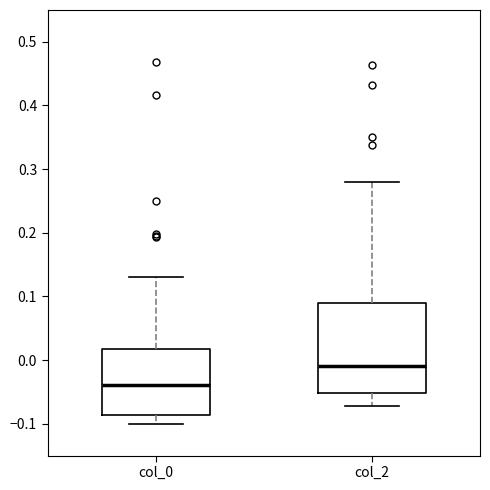

Which box is the tallest, from its lower edge to its upper edge?

col_2